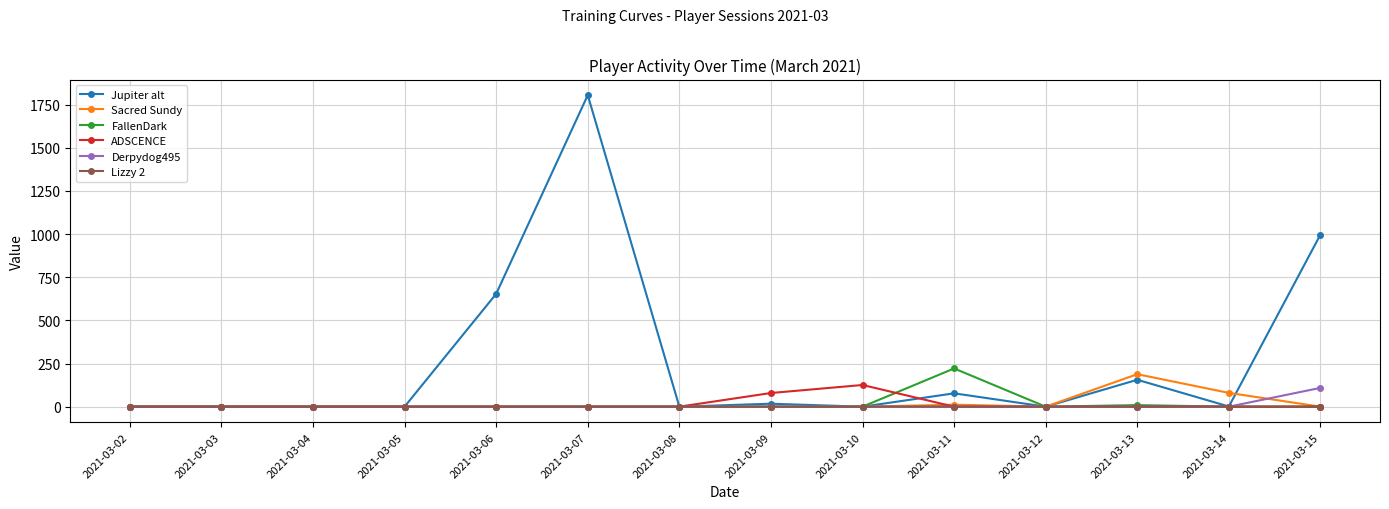

What is the value of the Sacred Sundy point at the 13th from the left?

80.0